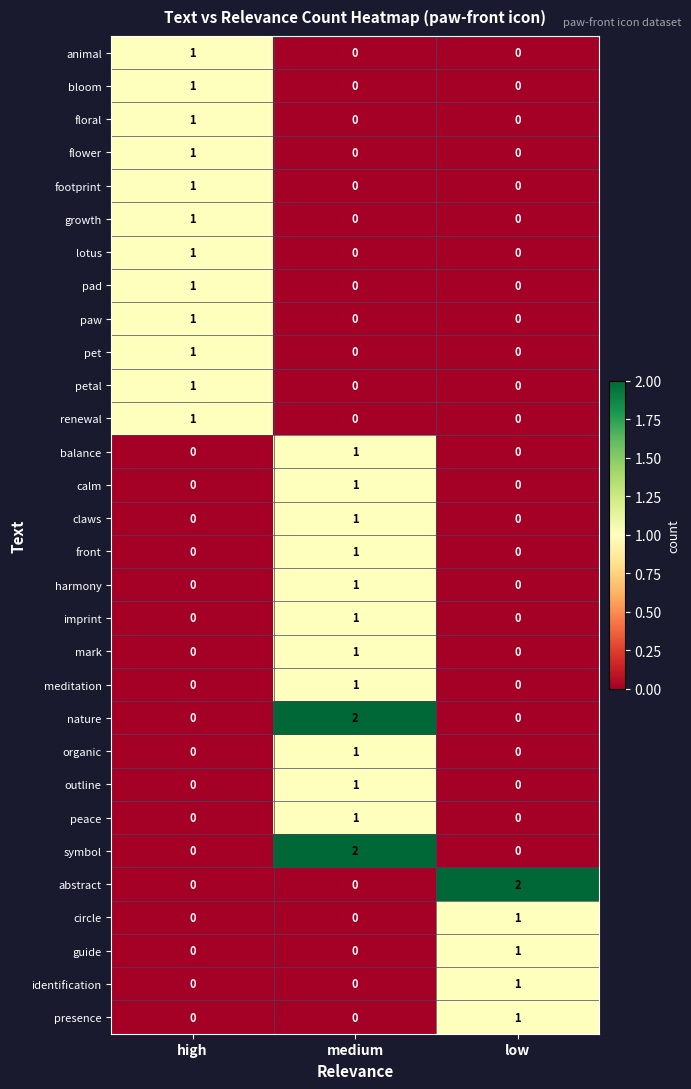

Is the value of balance at high greater than the value of circle at low?

No